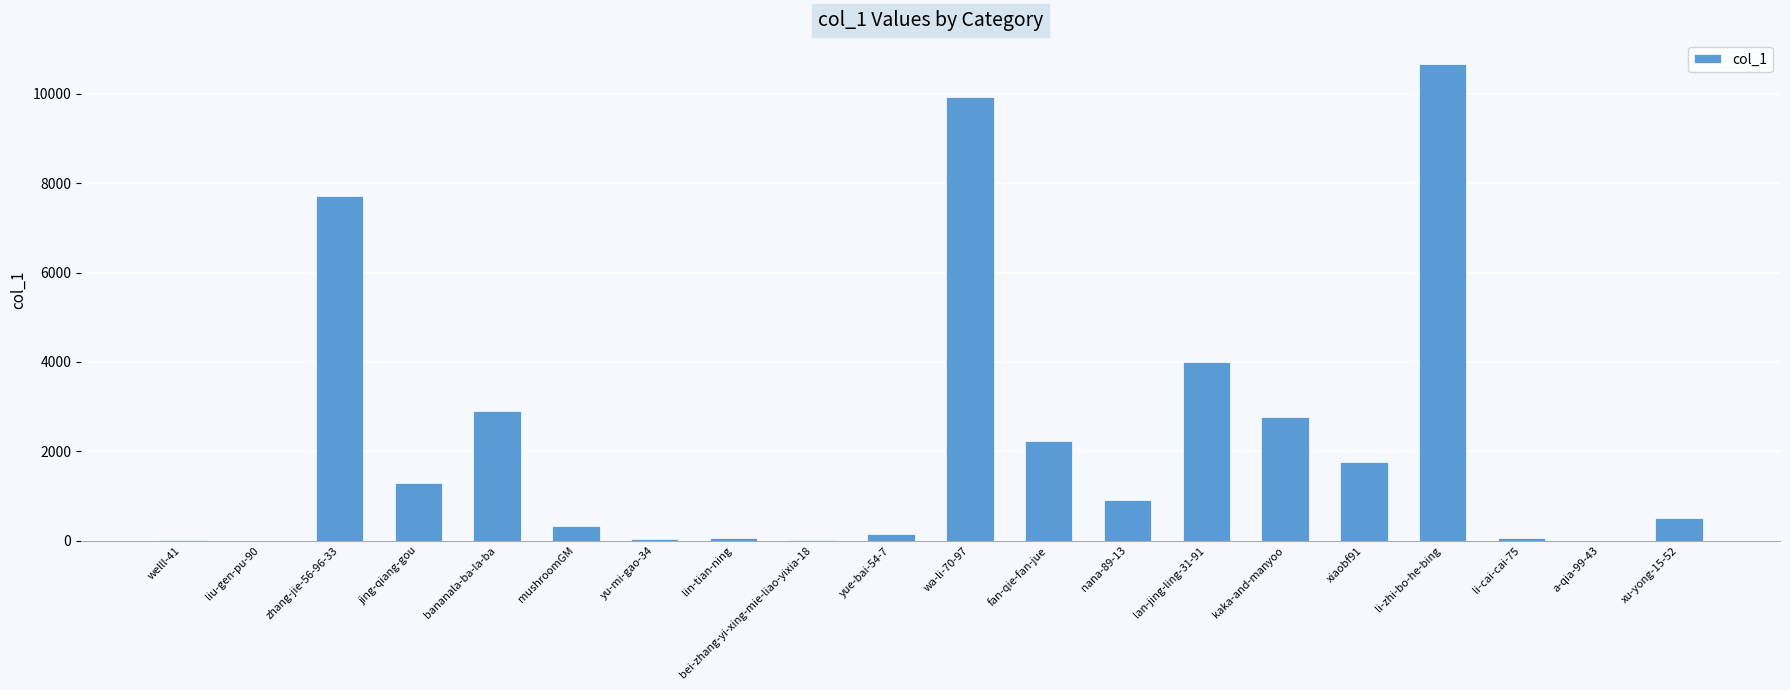

What is the change in value from yu-mi-gao-34 to bei-zhang-yi-xing-mie-liao-yixia-18?

-24